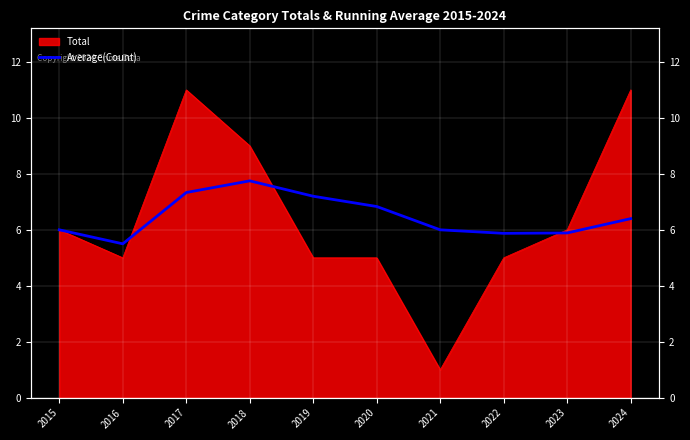

The chart shows a value of 9.3 at 2022. True or false?

False